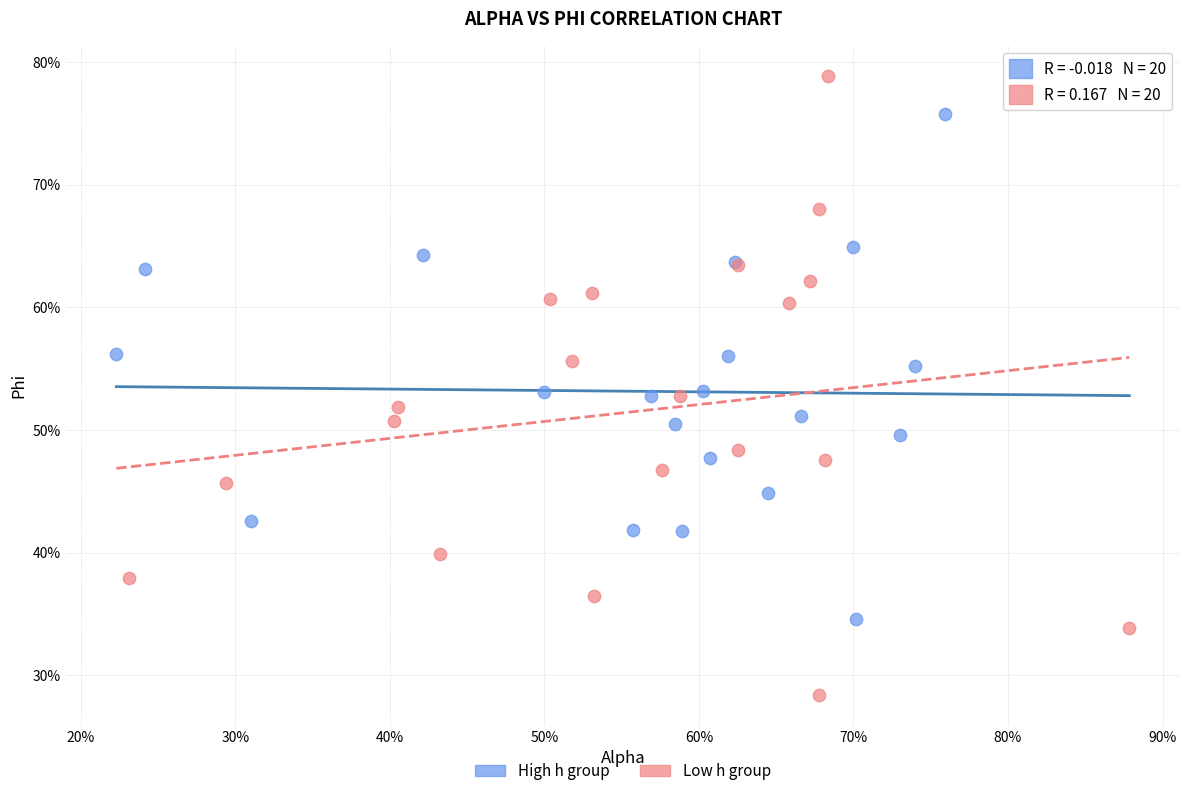

What are all the series names shown in the legend?

High h group, Low h group